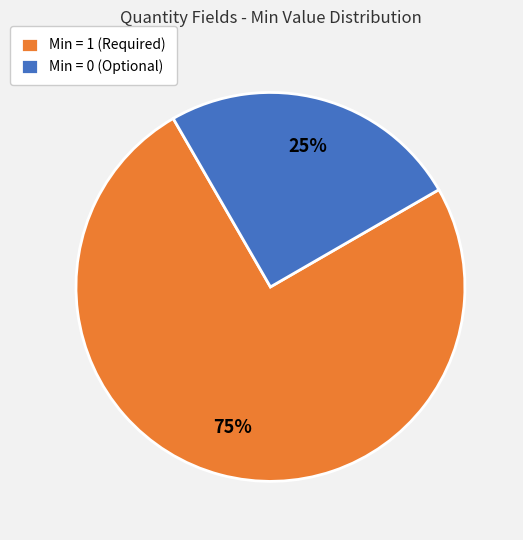

The Min = 0 (Optional) slice represents 11% of the pie. True or false?

False